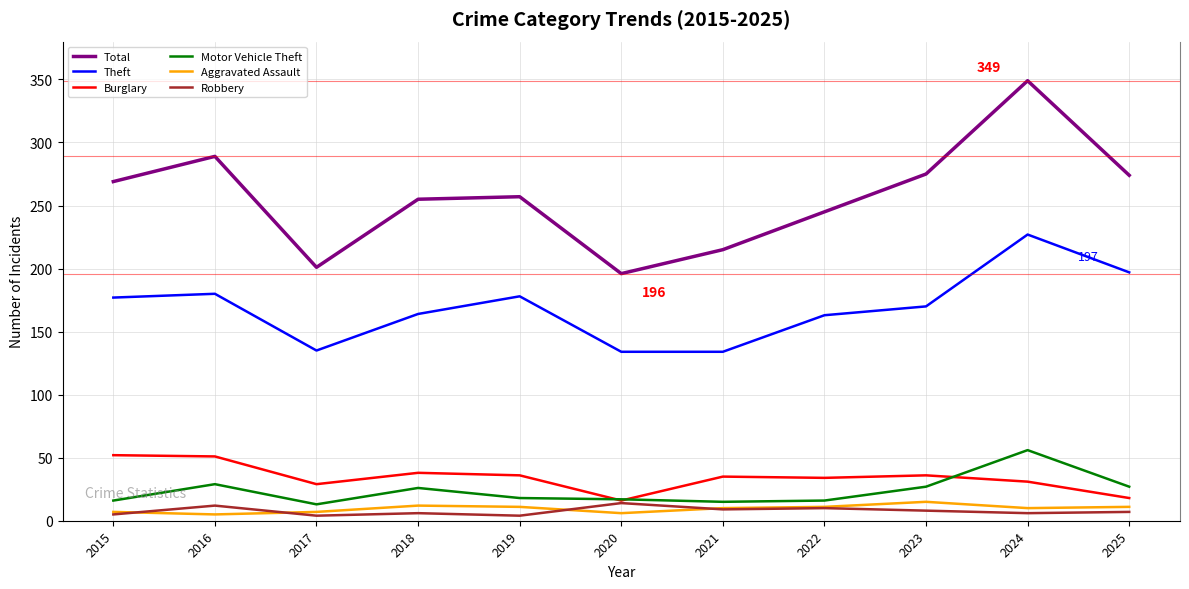

The value of Theft at 2016 is 180. True or false?

True